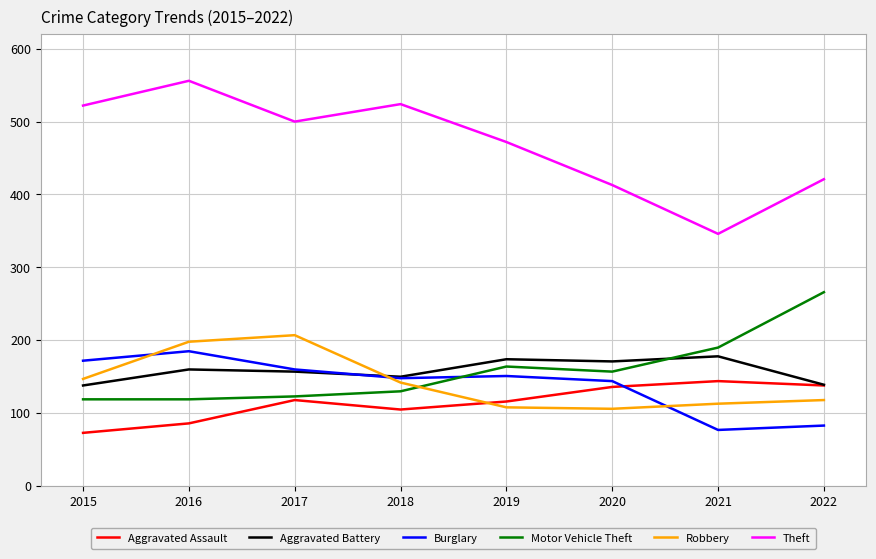

True or false: Theft has a value of 220 at 2021.

False